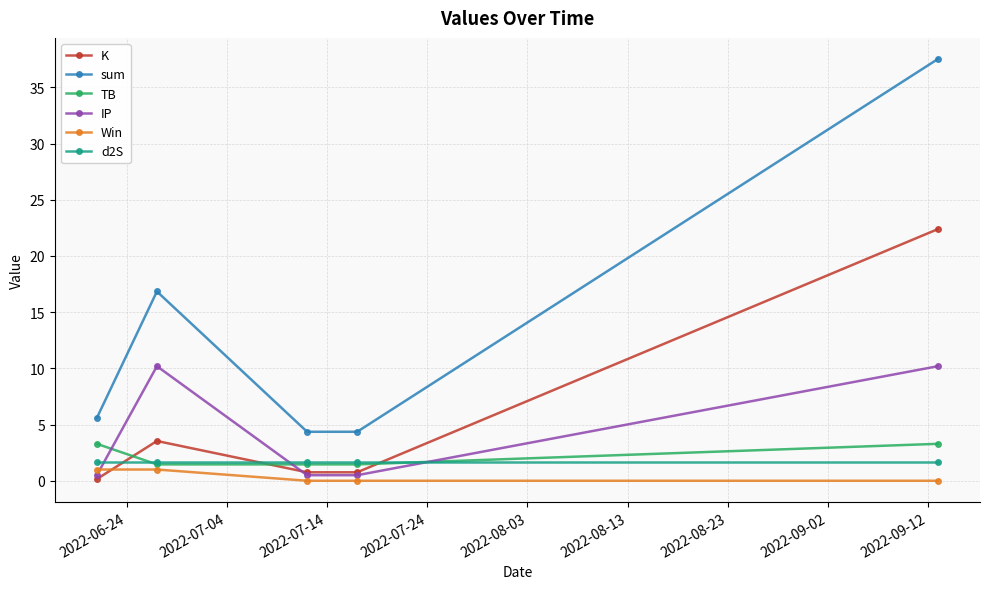

What is the average value of the sum series?

13.7